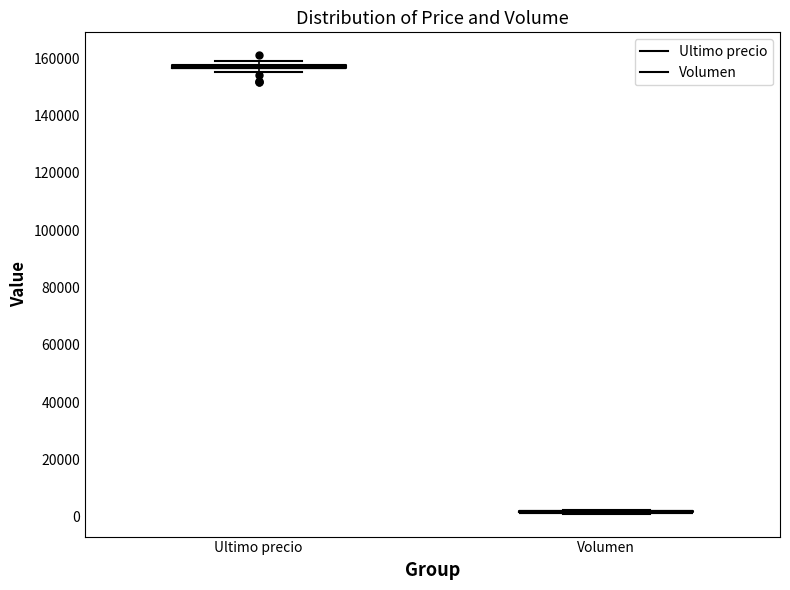

Where is the upper edge of the box for Ultimo precio on the y-axis? The values are not printed on the chart, so give them approximately, as read against the axis.

158000